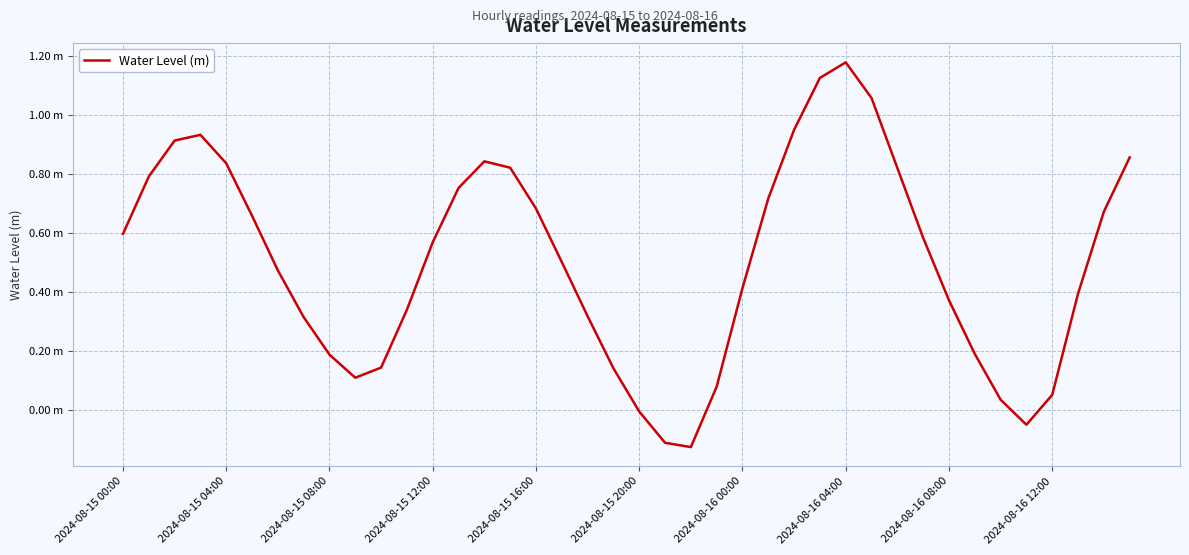

Reading left to right, what are all the values shown in this chart?

0.6	0.8	0.9	0.9	0.8	0.7	0.5	0.3	0.2	0.1	0.1	0.3	0.6	0.8	0.8	0.8	0.7	0.5	0.3	0.1	-0.0	-0.1	-0.1	0.1	0.4	0.7	1.0	1.1	1.2	1.1	0.8	0.6	0.4	0.2	0.0	-0.1	0.1	0.4	0.7	0.9